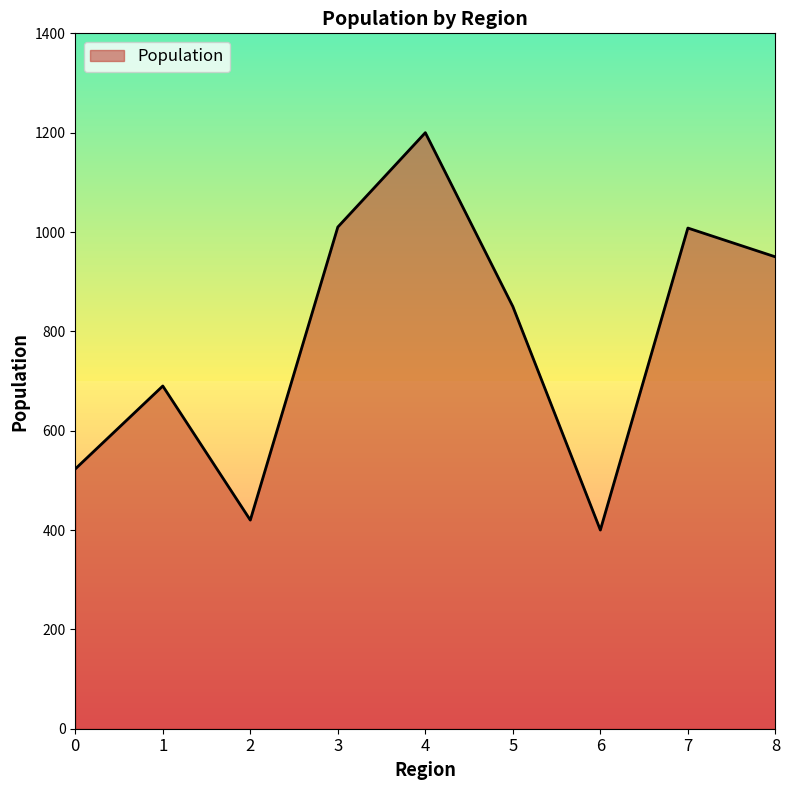

What is the minimum value shown in the chart?

400